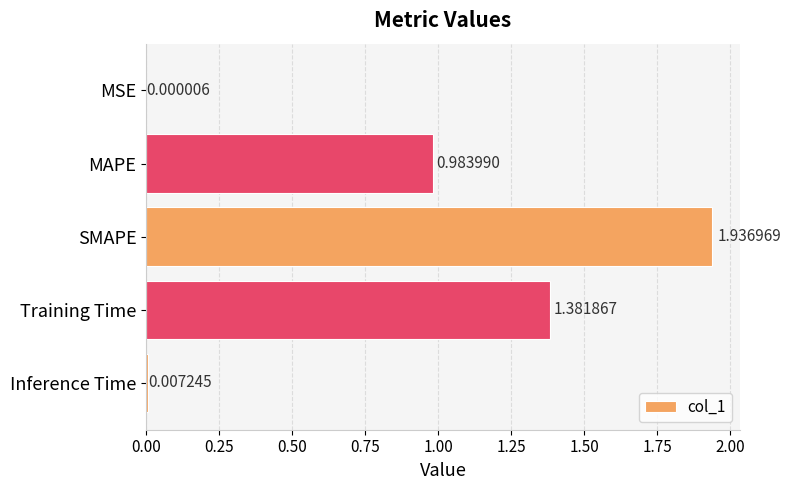

At which category does the chart reach its peak across all series?

SMAPE